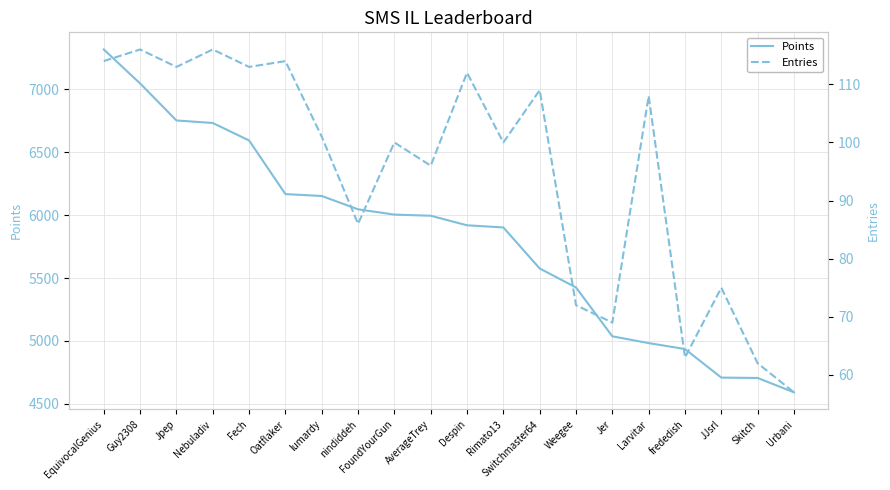

What position from the right is Guy2308?

19